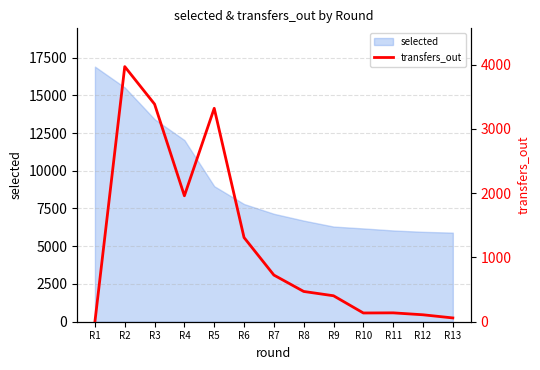

How many values are below 471?

6